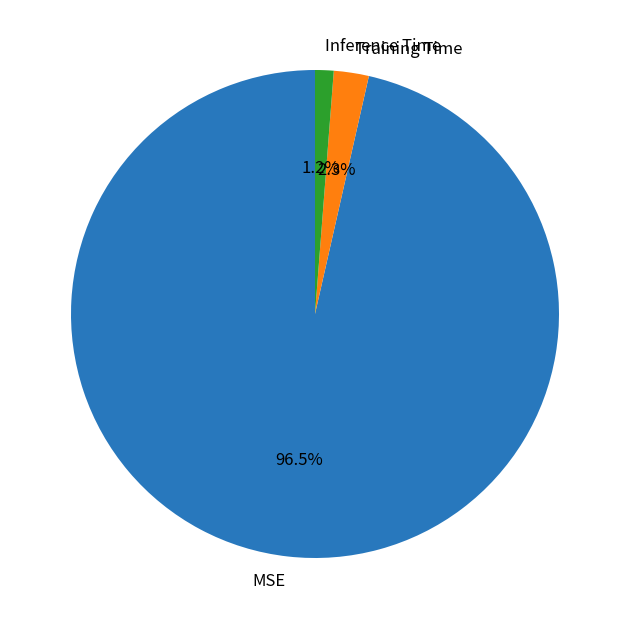

Is there a majority slice in this chart?

Yes